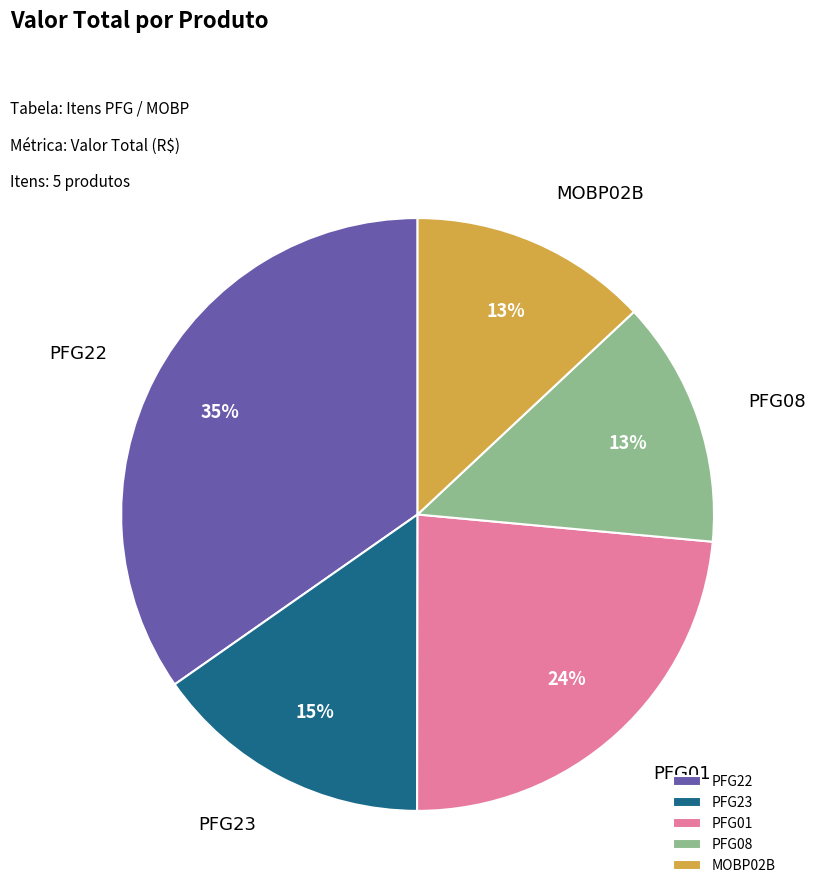

What percentage is the PFG01 slice, to the nearest percent?

24%